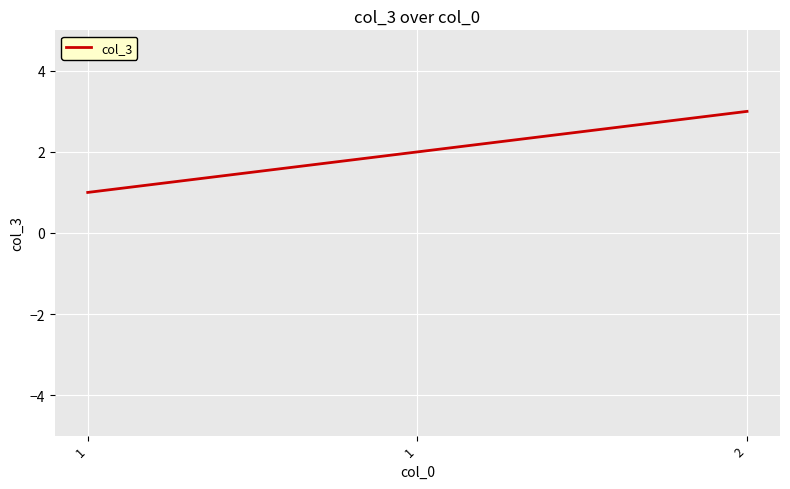

Between 1 and 2, which is larger?

2